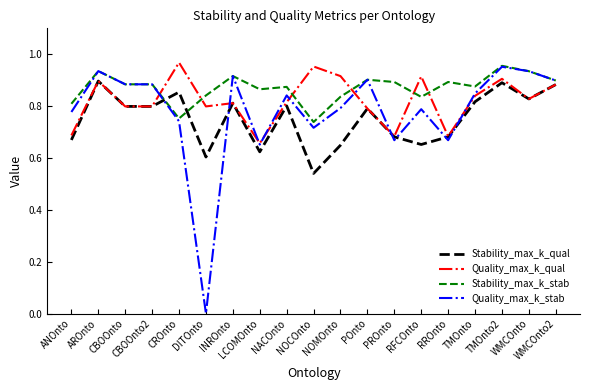

Where is the first local maximum for Stability_max_k_qual?

AROnto